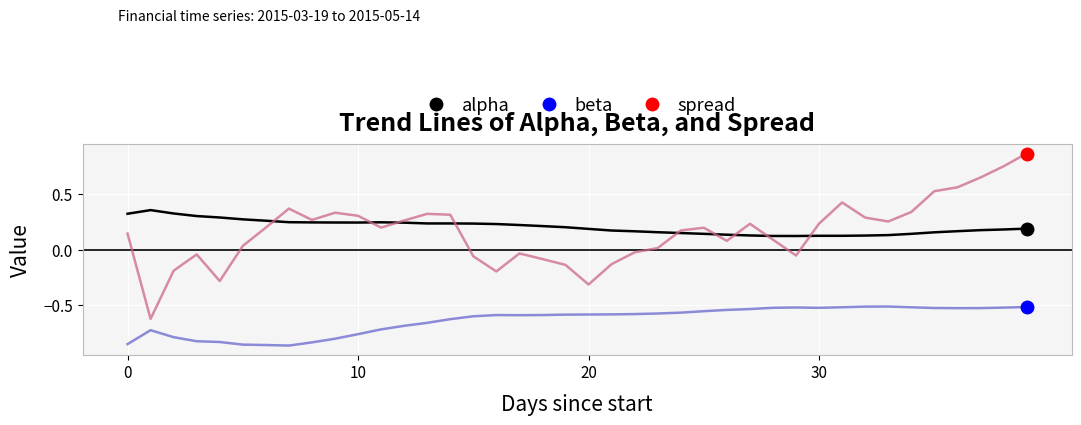

True or false: beta and alpha cross at least once.

False